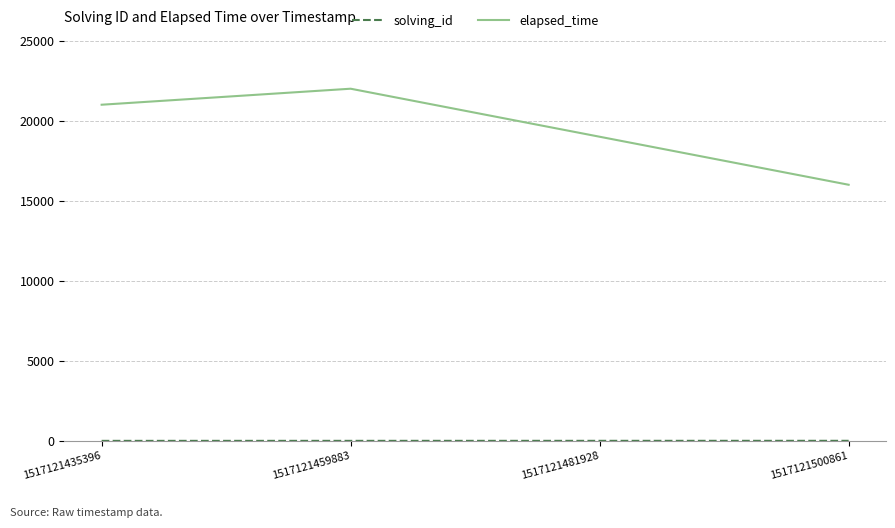

What is the difference between the maximum and minimum values in the elapsed_time series?

6000